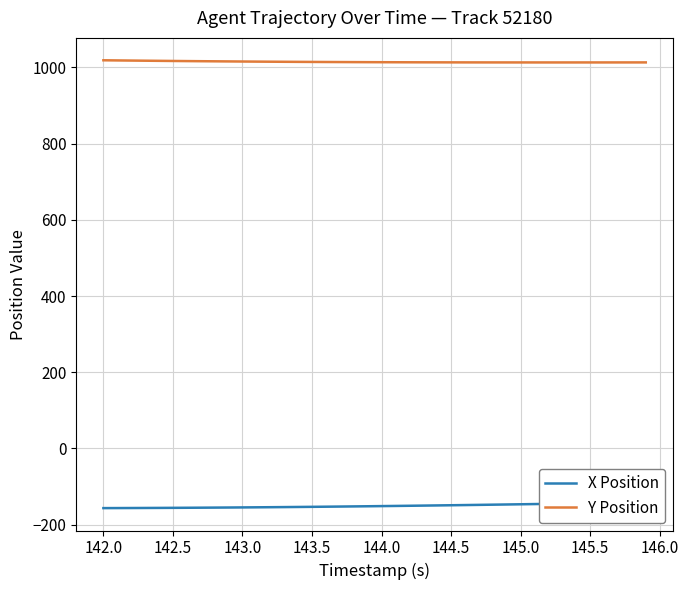

The value of Y Position at 143.5 is 479.3. True or false?

False